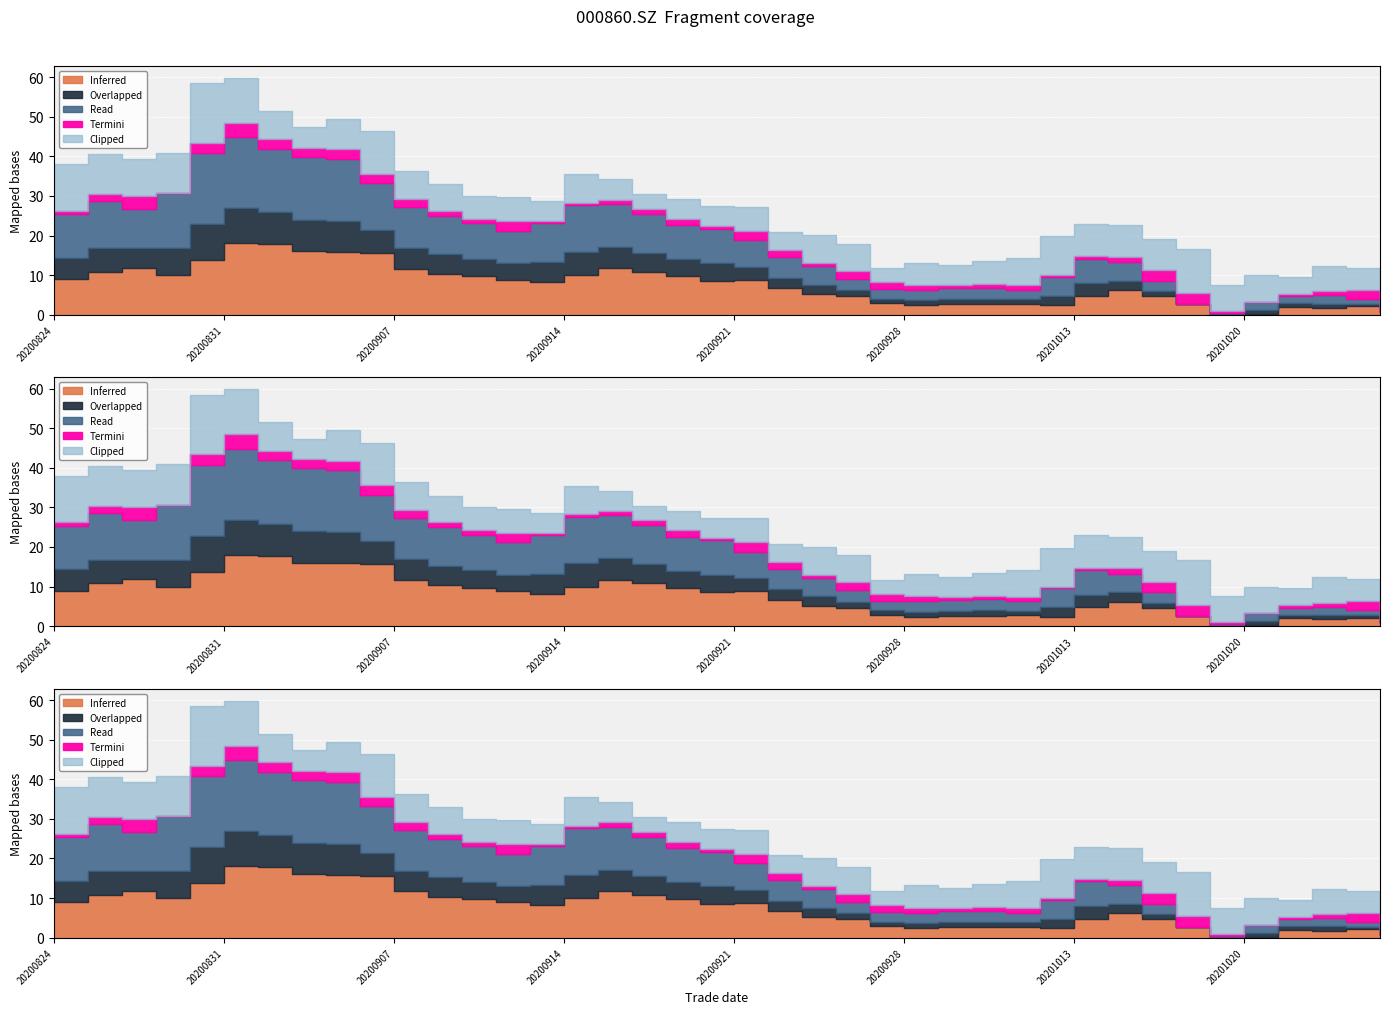

At which category does vol reach its first local valley?

20200826